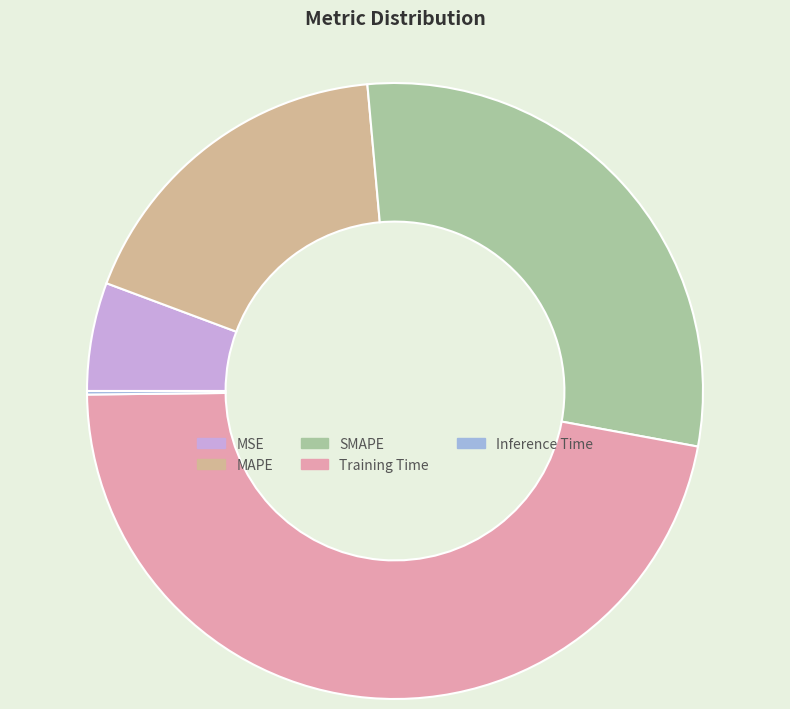

Which slice is the largest?

Training Time